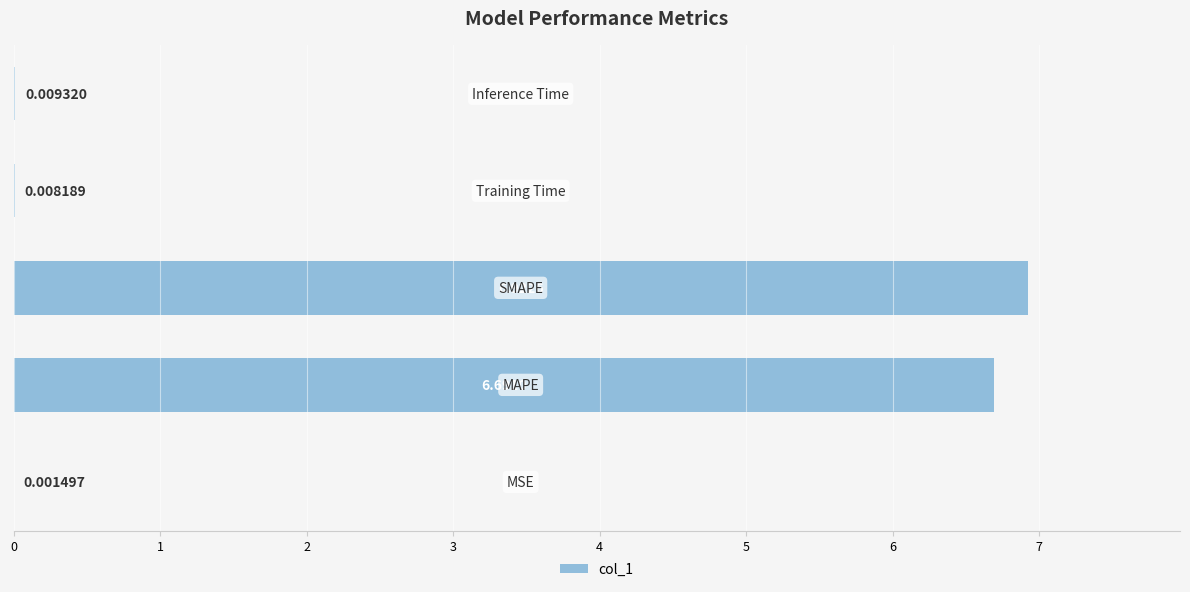

Count the number of data series in this chart.

1